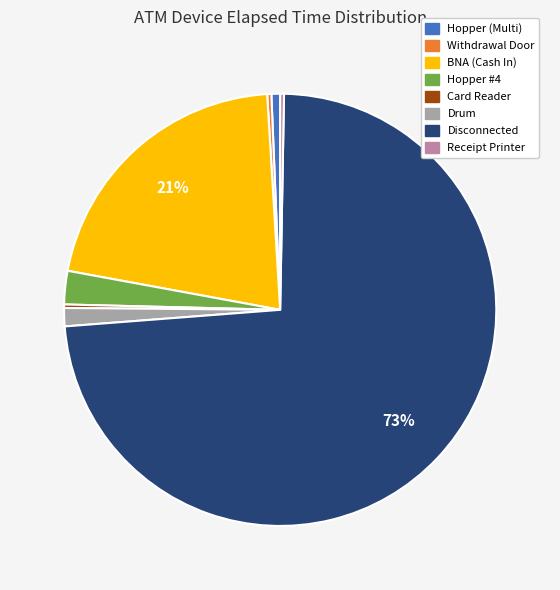

Is there any slice that represents more than half of the pie?

Yes